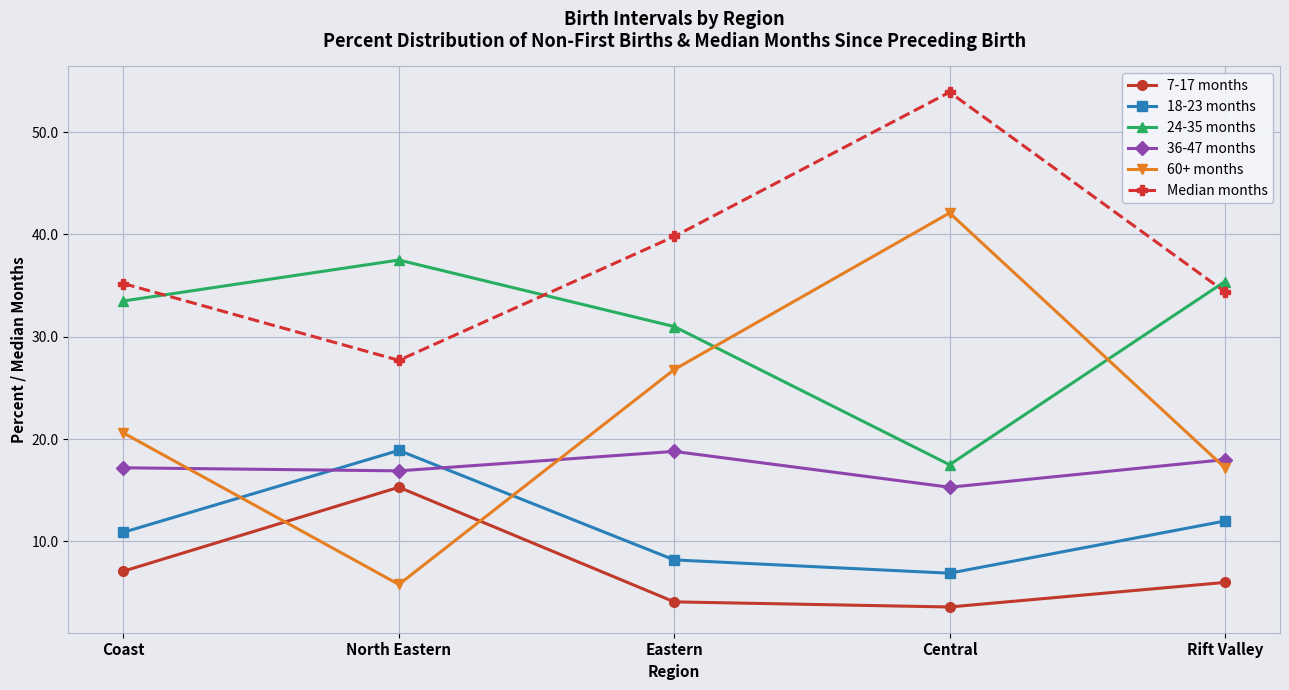

Rank the categories by 7-17 months value from highest to lowest.

North Eastern, Coast, Rift Valley, Eastern, Central